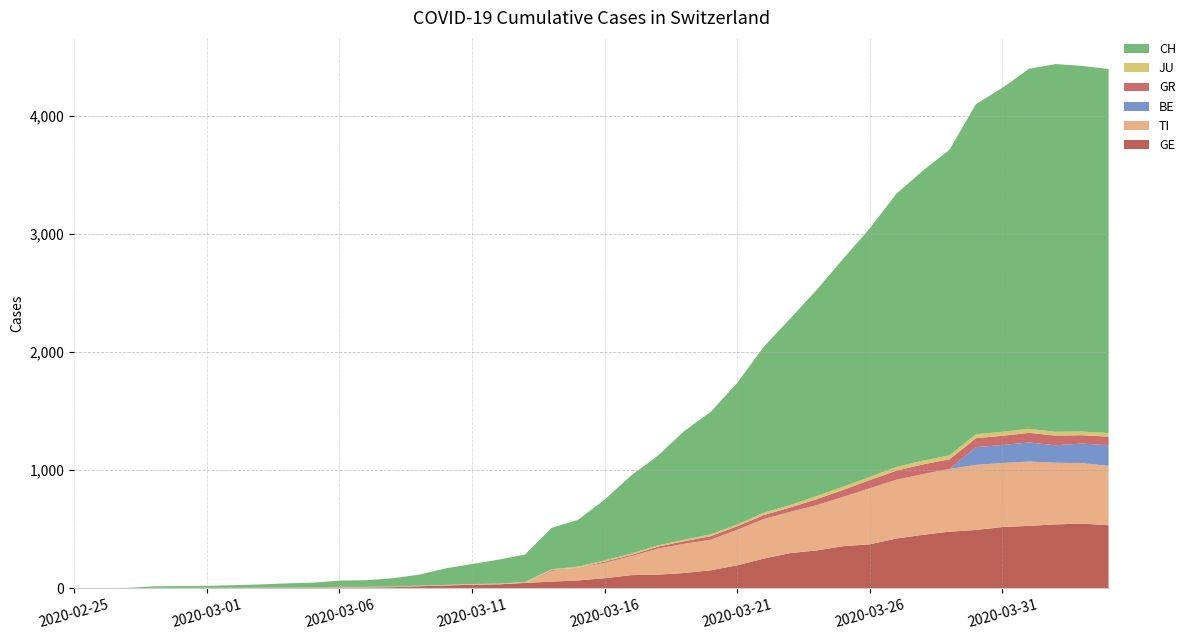

Reading left to right, extract all data points from this chart.

GE: 2020-02-25=0	2020-02-26=1	2020-02-27=1	2020-02-28=2	2020-02-29=3	2020-03-01=3	2020-03-02=3	2020-03-03=4	2020-03-04=4	2020-03-05=5	2020-03-06=7	2020-03-07=7	2020-03-08=9	2020-03-09=17	2020-03-10=23	2020-03-11=30	2020-03-12=33	2020-03-13=45	2020-03-14=56	2020-03-15=66	2020-03-16=85	2020-03-17=111	2020-03-18=115	2020-03-19=129	2020-03-20=152	2020-03-21=194	2020-03-22=251	2020-03-23=298	2020-03-24=320	2020-03-25=356	2020-03-26=372	2020-03-27=421	2020-03-28=452	2020-03-29=479	2020-03-30=493	2020-03-31=518	2020-04-01=528	2020-04-02=540	2020-04-03=547	2020-04-04=533
CH: 2020-02-25=0	2020-02-26=1	2020-02-27=2	2020-02-28=13	2020-02-29=15	2020-03-01=16	2020-03-02=22	2020-03-03=27	2020-03-04=36	2020-03-05=40	2020-03-06=53	2020-03-07=56	2020-03-08=70	2020-03-09=93	2020-03-10=140	2020-03-11=169	2020-03-12=203	2020-03-13=232	2020-03-14=350	2020-03-15=396	2020-03-16=515	2020-03-17=661	2020-03-18=757	2020-03-19=920	2020-03-20=1036	2020-03-21=1199	2020-03-22=1404	2020-03-23=1578	2020-03-24=1746	2020-03-25=1929	2020-03-26=2104	2020-03-27=2312	2020-03-28=2453	2020-03-29=2586	2020-03-30=2793	2020-03-31=2911	2020-04-01=3046	2020-04-02=3111	2020-04-03=3094	2020-04-04=3080
GR: 2020-02-25=0	2020-02-26=0	2020-02-27=0	2020-02-28=0	2020-02-29=0	2020-03-01=0	2020-03-02=0	2020-03-03=0	2020-03-04=0	2020-03-05=0	2020-03-06=0	2020-03-07=0	2020-03-08=0	2020-03-09=0	2020-03-10=0	2020-03-11=0	2020-03-12=0	2020-03-13=0	2020-03-14=7	2020-03-15=0	2020-03-16=11	2020-03-17=11	2020-03-18=17	2020-03-19=22	2020-03-20=30	2020-03-21=30	2020-03-22=33	2020-03-23=37	2020-03-24=51	2020-03-25=59	2020-03-26=70	2020-03-27=76	2020-03-28=82	2020-03-29=82	2020-03-30=76	2020-03-31=78	2020-04-01=81	2020-04-02=82	2020-04-03=71	2020-04-04=72
JU: 2020-02-25=0	2020-02-26=0	2020-02-27=0	2020-02-28=1	2020-02-29=1	2020-03-01=1	2020-03-02=1	2020-03-03=1	2020-03-04=1	2020-03-05=2	2020-03-06=5	2020-03-07=5	2020-03-08=5	2020-03-09=5	2020-03-10=5	2020-03-11=6	2020-03-12=6	2020-03-13=8	2020-03-14=8	2020-03-15=9	2020-03-16=9	2020-03-17=11	2020-03-18=11	2020-03-19=12	2020-03-20=15	2020-03-21=14	2020-03-22=20	2020-03-23=21	2020-03-24=26	2020-03-25=27	2020-03-26=26	2020-03-27=31	2020-03-28=32	2020-03-29=33	2020-03-30=33	2020-03-31=34	2020-04-01=34	2020-04-02=32	2020-04-03=31	2020-04-04=30
BE: 2020-02-25=0	2020-02-26=0	2020-02-27=0	2020-02-28=0	2020-02-29=0	2020-03-01=0	2020-03-02=0	2020-03-03=0	2020-03-04=0	2020-03-05=0	2020-03-06=0	2020-03-07=0	2020-03-08=0	2020-03-09=0	2020-03-10=0	2020-03-11=0	2020-03-12=0	2020-03-13=0	2020-03-14=0	2020-03-15=0	2020-03-16=0	2020-03-17=0	2020-03-18=0	2020-03-19=0	2020-03-20=0	2020-03-21=0	2020-03-22=0	2020-03-23=0	2020-03-24=0	2020-03-25=0	2020-03-26=0	2020-03-27=0	2020-03-28=0	2020-03-29=0	2020-03-30=150	2020-03-31=152	2020-04-01=162	2020-04-02=148	2020-04-03=165	2020-04-04=176
TI: 2020-02-25=0	2020-02-26=0	2020-02-27=0	2020-02-28=0	2020-02-29=0	2020-03-01=0	2020-03-02=0	2020-03-03=0	2020-03-04=0	2020-03-05=0	2020-03-06=0	2020-03-07=0	2020-03-08=0	2020-03-09=0	2020-03-10=0	2020-03-11=0	2020-03-12=0	2020-03-13=0	2020-03-14=90	2020-03-15=108	2020-03-16=130	2020-03-17=160	2020-03-18=220	2020-03-19=247	2020-03-20=259	2020-03-21=301	2020-03-22=335	2020-03-23=349	2020-03-24=383	2020-03-25=418	2020-03-26=474	2020-03-27=498	2020-03-28=514	2020-03-29=530	2020-03-30=551	2020-03-31=542	2020-04-01=544	2020-04-02=522	2020-04-03=512	2020-04-04=502